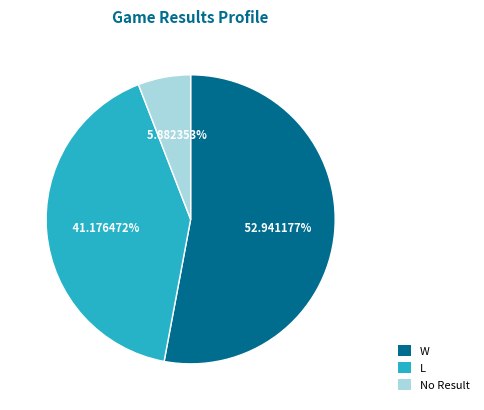

Approximately how many times larger is the value at W compared to No Result?

9.0